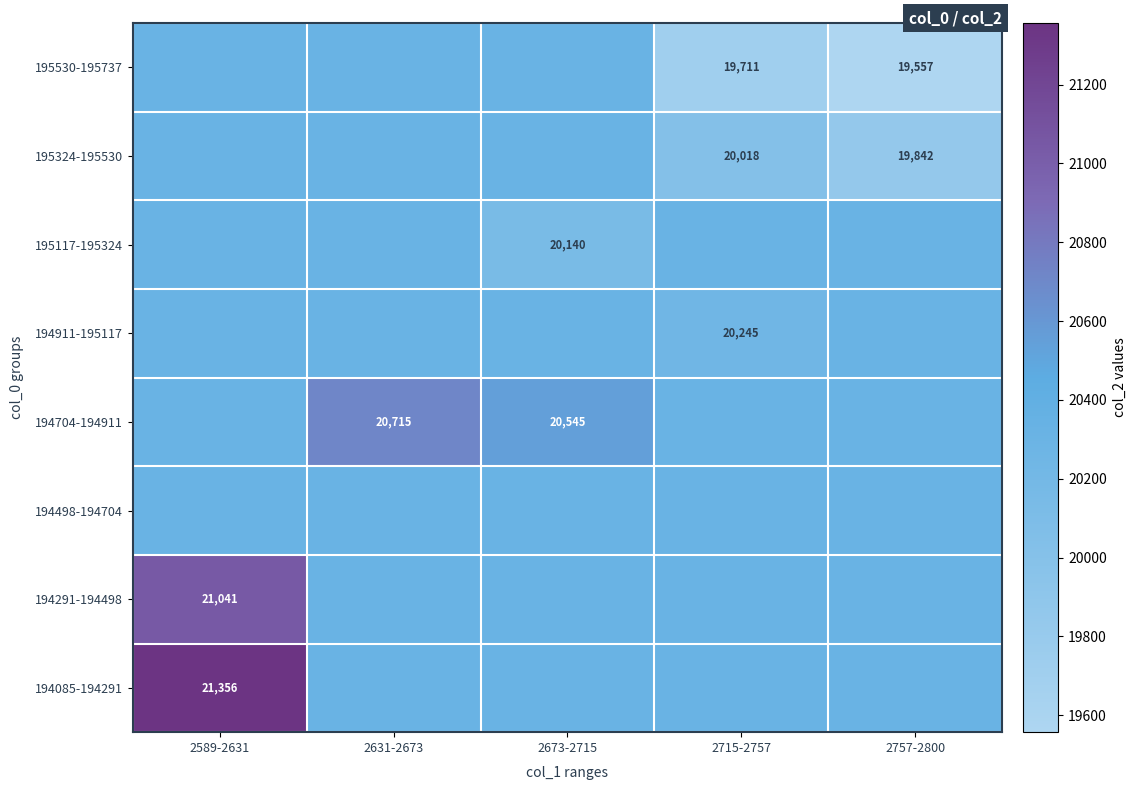

Which has a higher value, 2589-2631 or 2715-2757?

2589-2631